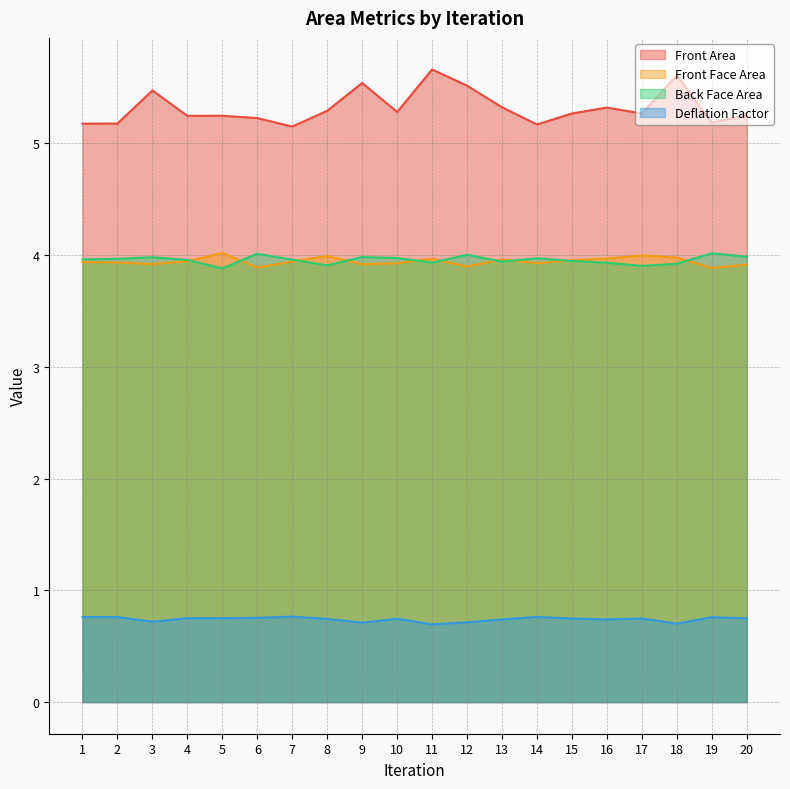

Reading left to right, extract all data points from this chart.

Front Area: 5.2	5.2	5.5	5.2	5.2	5.2	5.2	5.3	5.5	5.3	5.7	5.5	5.3	5.2	5.3	5.3	5.3	5.6	5.2	5.3
Front Face Area: 3.9	3.9	3.9	3.9	4.0	3.9	3.9	4.0	3.9	3.9	4.0	3.9	4.0	3.9	4.0	4.0	4.0	4.0	3.9	3.9
Back Face Area: 4.0	4.0	4.0	4.0	3.9	4.0	4.0	3.9	4.0	4.0	3.9	4.0	3.9	4.0	3.9	3.9	3.9	3.9	4.0	4.0
Deflation Factor: 0.8	0.8	0.7	0.8	0.8	0.8	0.8	0.7	0.7	0.7	0.7	0.7	0.7	0.8	0.7	0.7	0.7	0.7	0.8	0.8